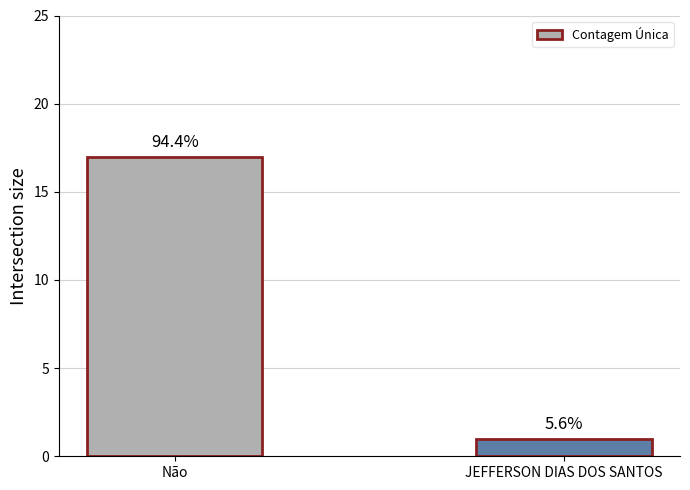

What is the greatest value displayed?

17